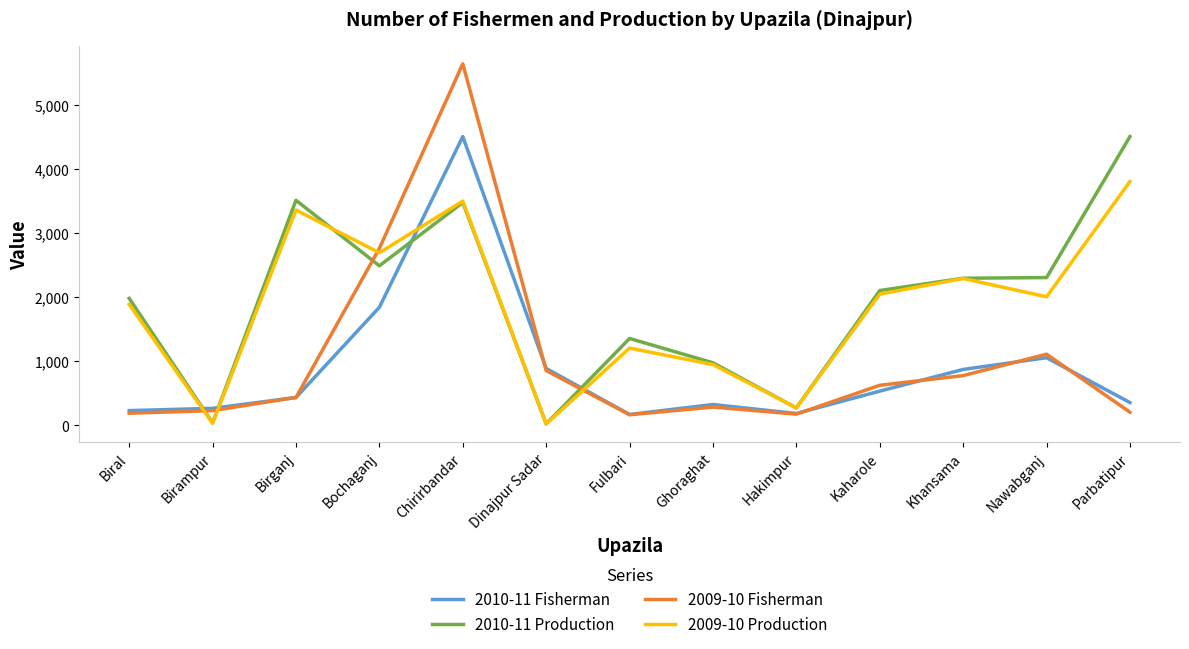

Is this an area chart (filled region under the line)?

No